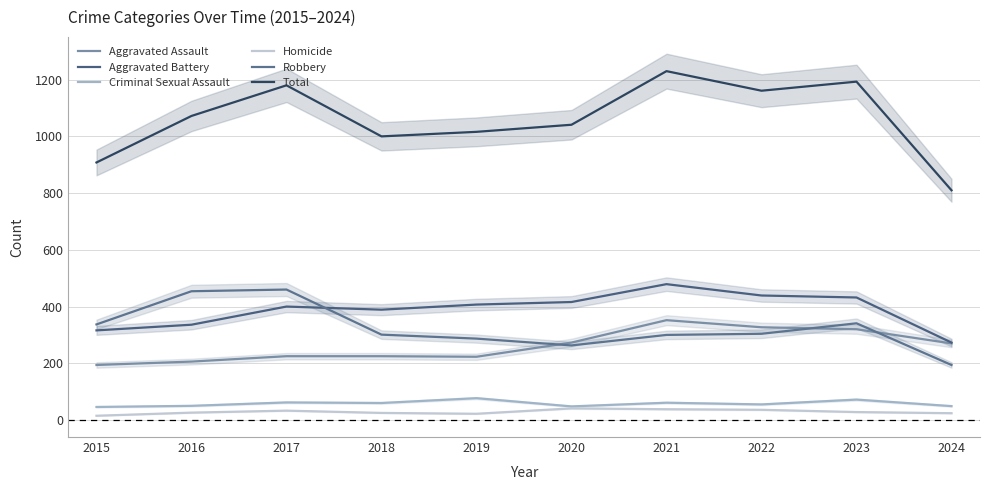

Reading right to left, what are all the values shown in this chart?

Aggravated Assault: 270	320	327	352	273	223	225	225	206	194
Aggravated Battery: 273	432	439	479	416	407	389	400	336	316
Criminal Sexual Assault: 49	72	55	61	48	77	60	62	50	46
Homicide: 24	28	36	38	41	22	25	33	26	15
Robbery: 194	341	304	300	263	287	301	460	454	337
Total: 810	1193	1161	1230	1041	1016	1000	1180	1072	908